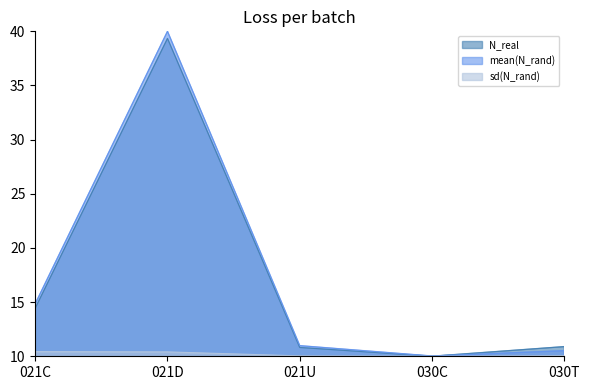

Between 021U and 021D, which is larger?

021D